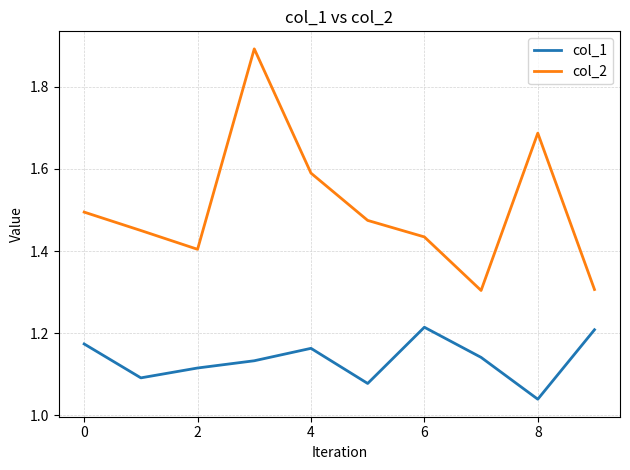

Which series has the largest range (max minus min)?

col_2